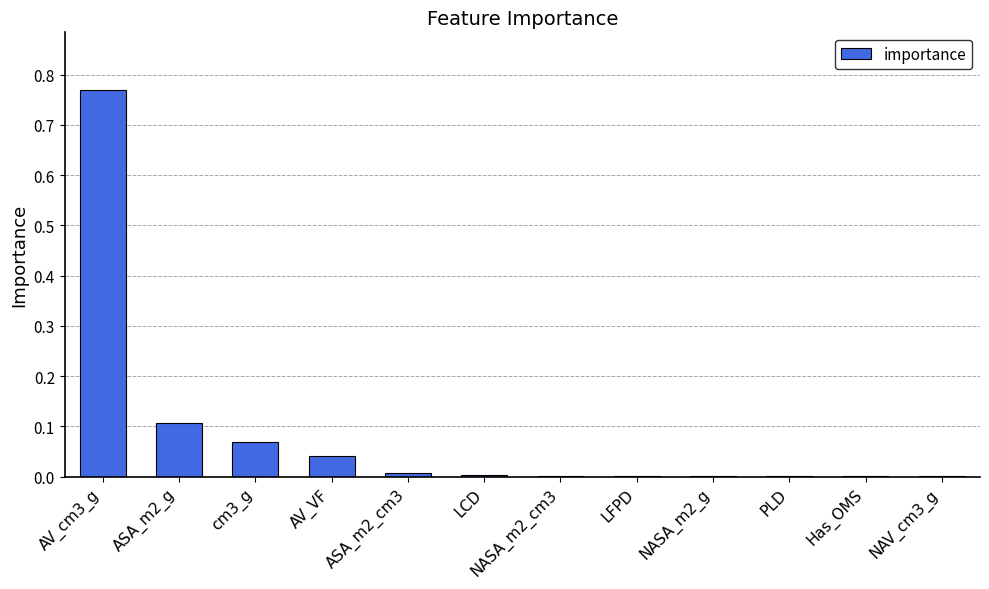

Which label corresponds to the largest value in the chart?

AV_cm3_g